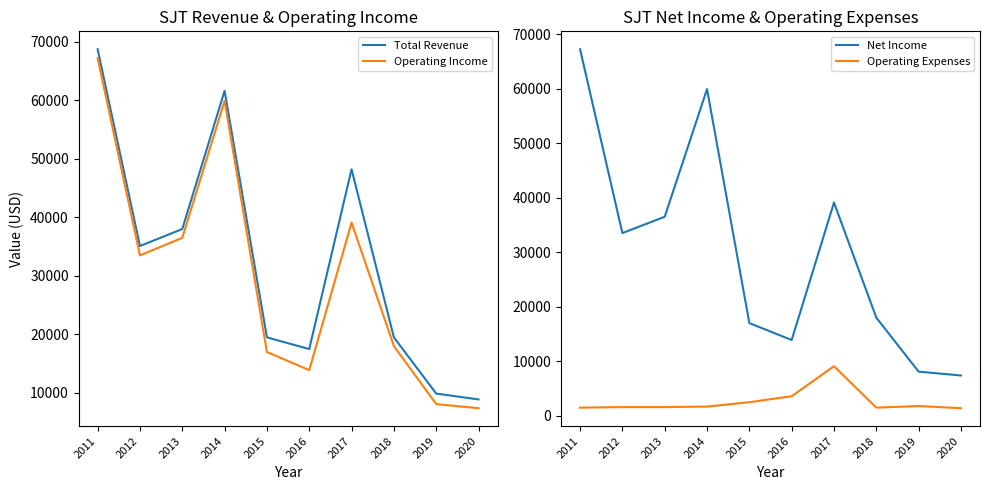

List the series in order of their peak value, highest first.

Total Revenue, Operating Income, Net Income, Operating Expenses